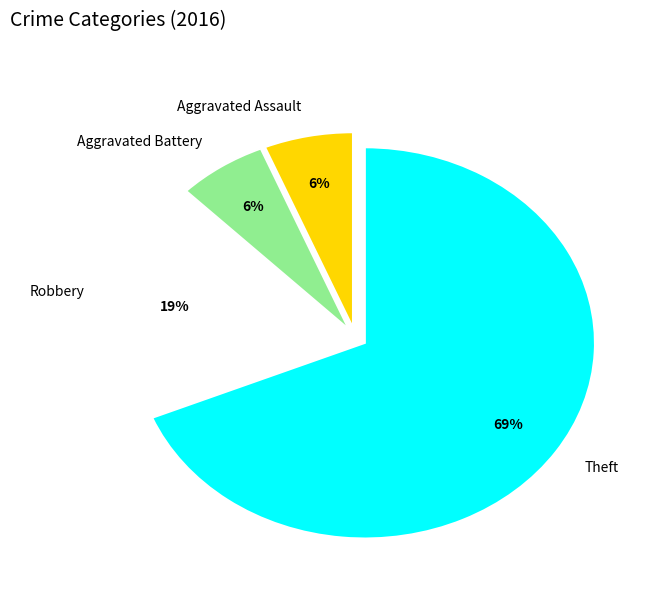

Is the sum of Aggravated Assault and Aggravated Battery greater than half?

No